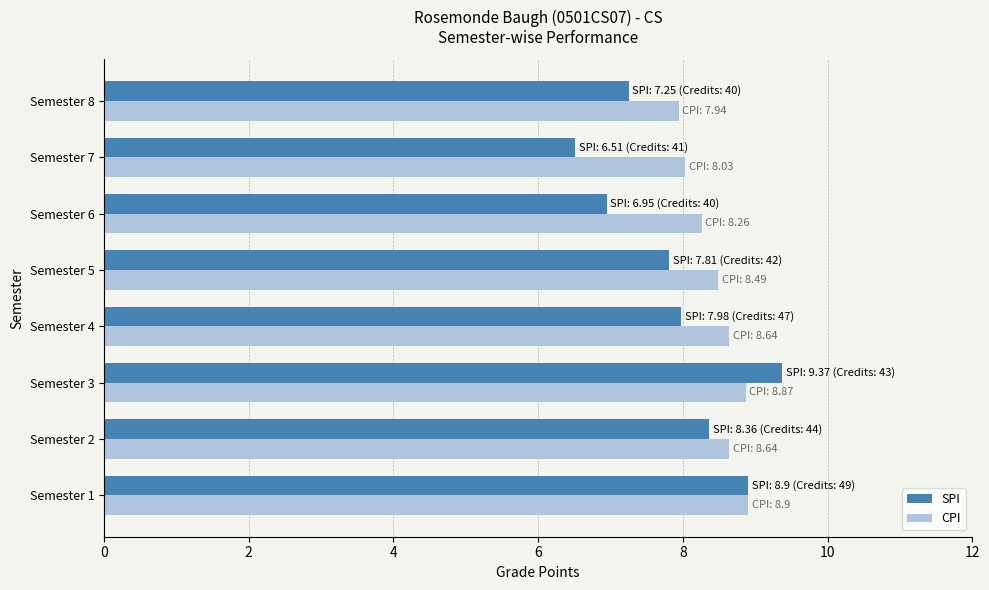

Which series has the largest total across all categories?

CPI